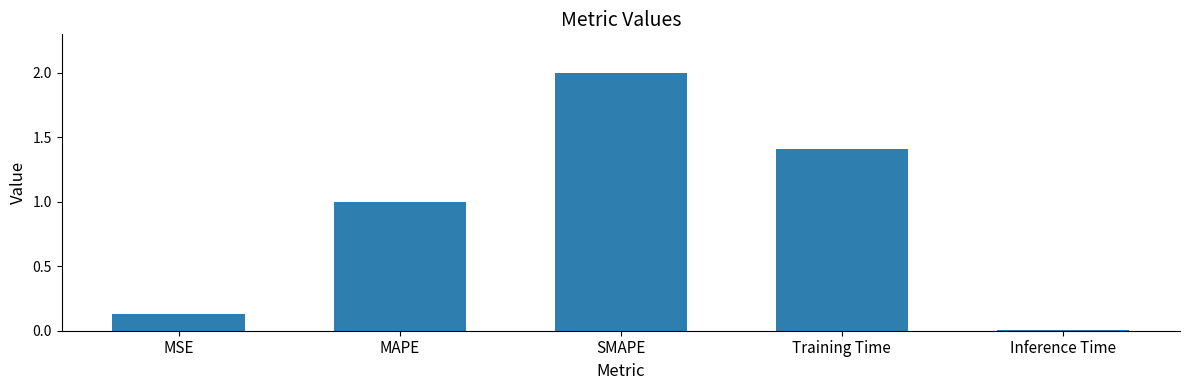

What is the average value?

0.9